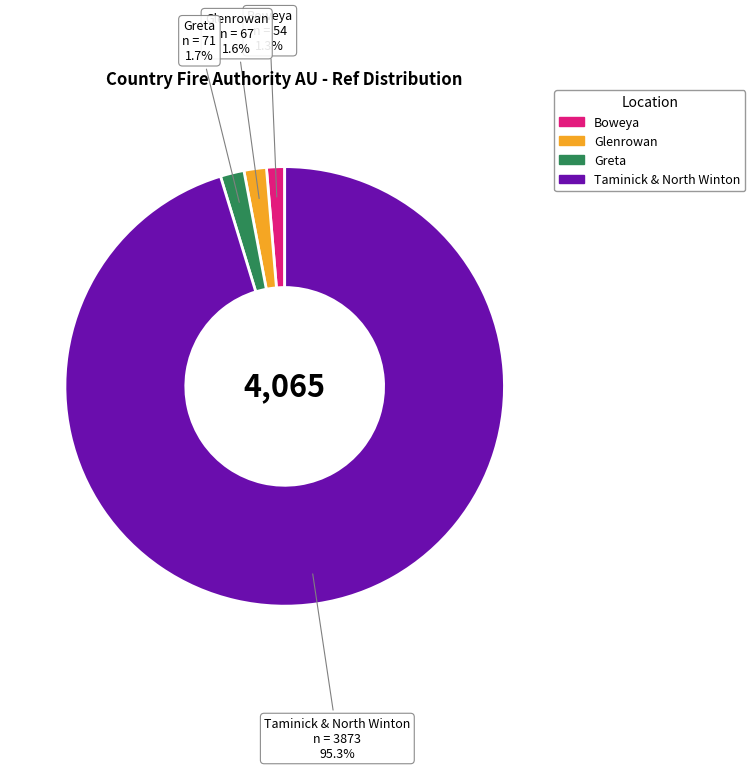

To the nearest percent, what is the combined percentage of Taminick & North Winton and Greta?

97%